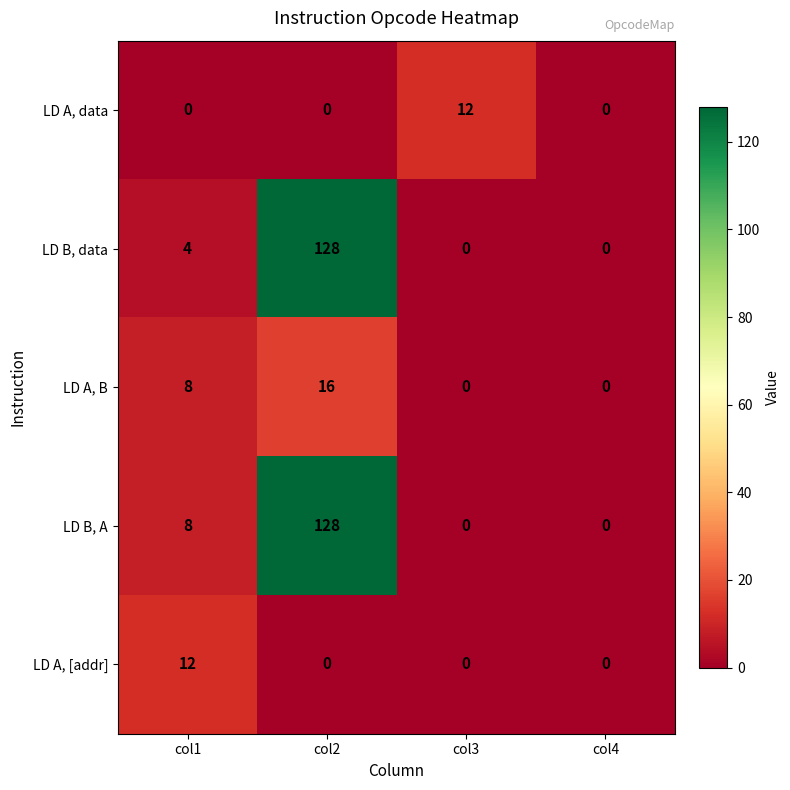

At which label is LD B, A closest to 64?

col1